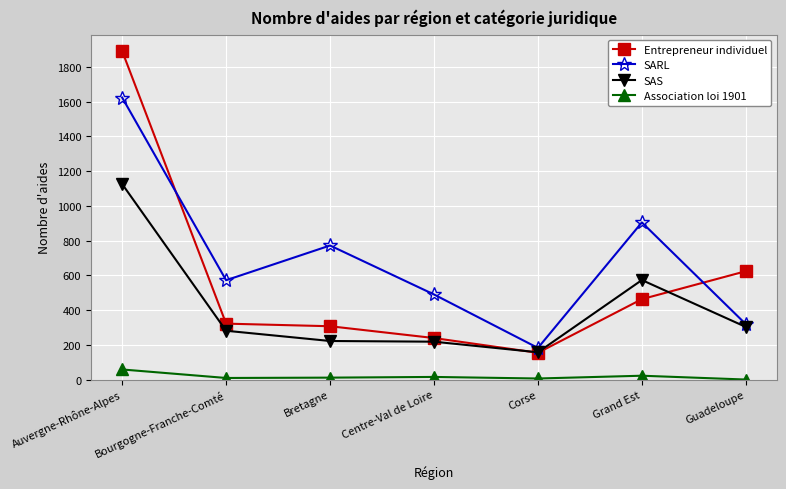

What is the greatest value displayed?

1892